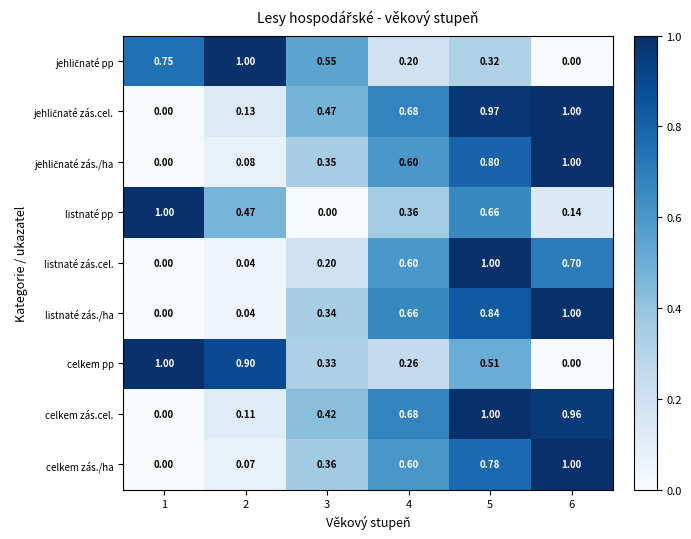

Which series changed the most between 5 and 6?

listnaté pp